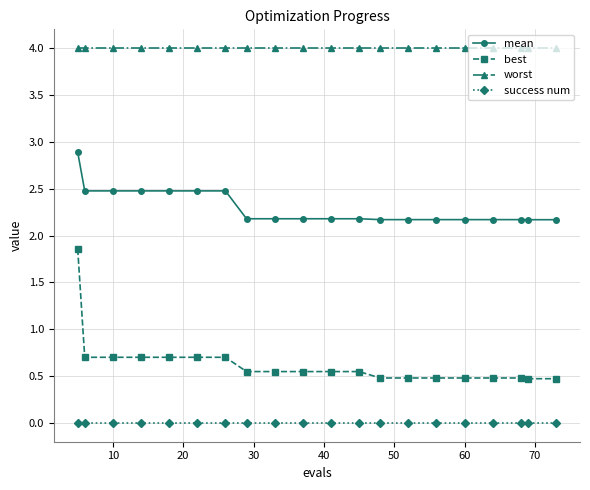

How many lines are shown in the chart?

4